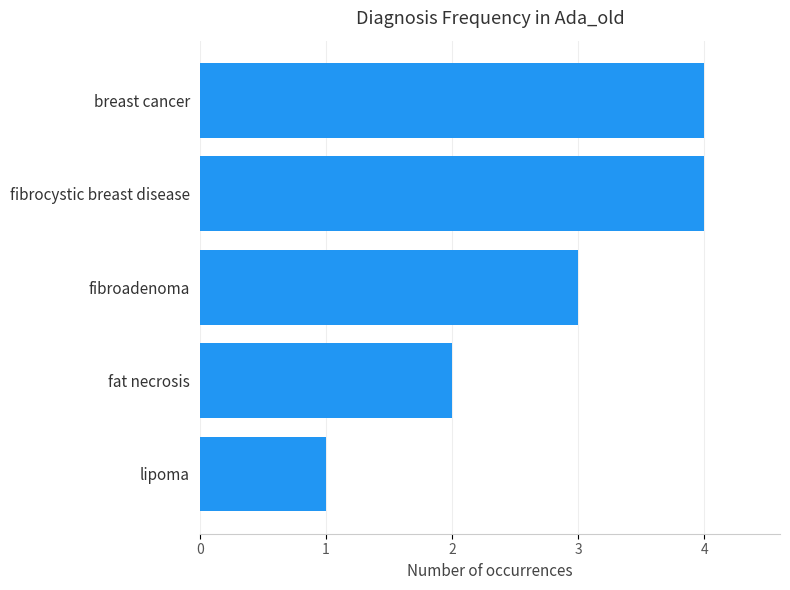

What position from the bottom is fibrocystic breast disease?

4